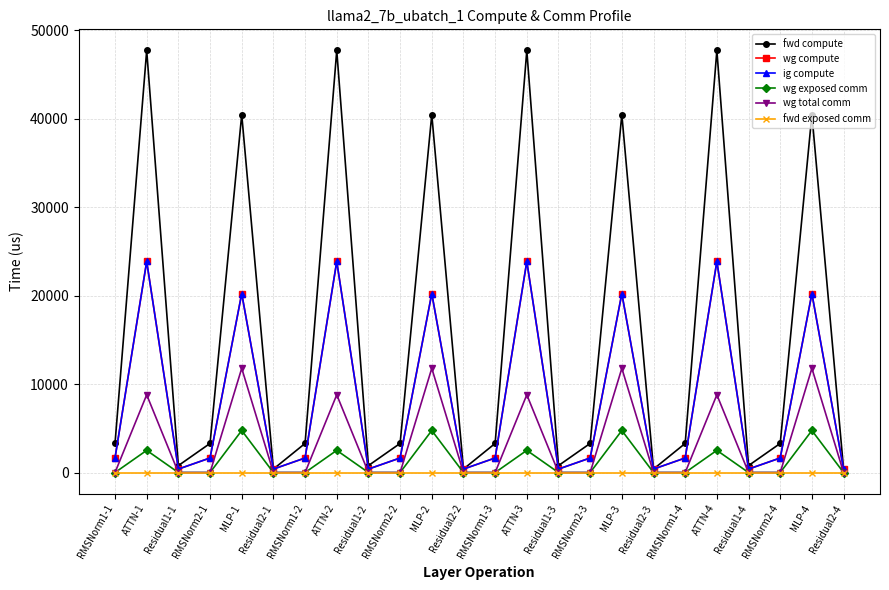

At which category does fwd compute reach its first local valley?

Residual1-1